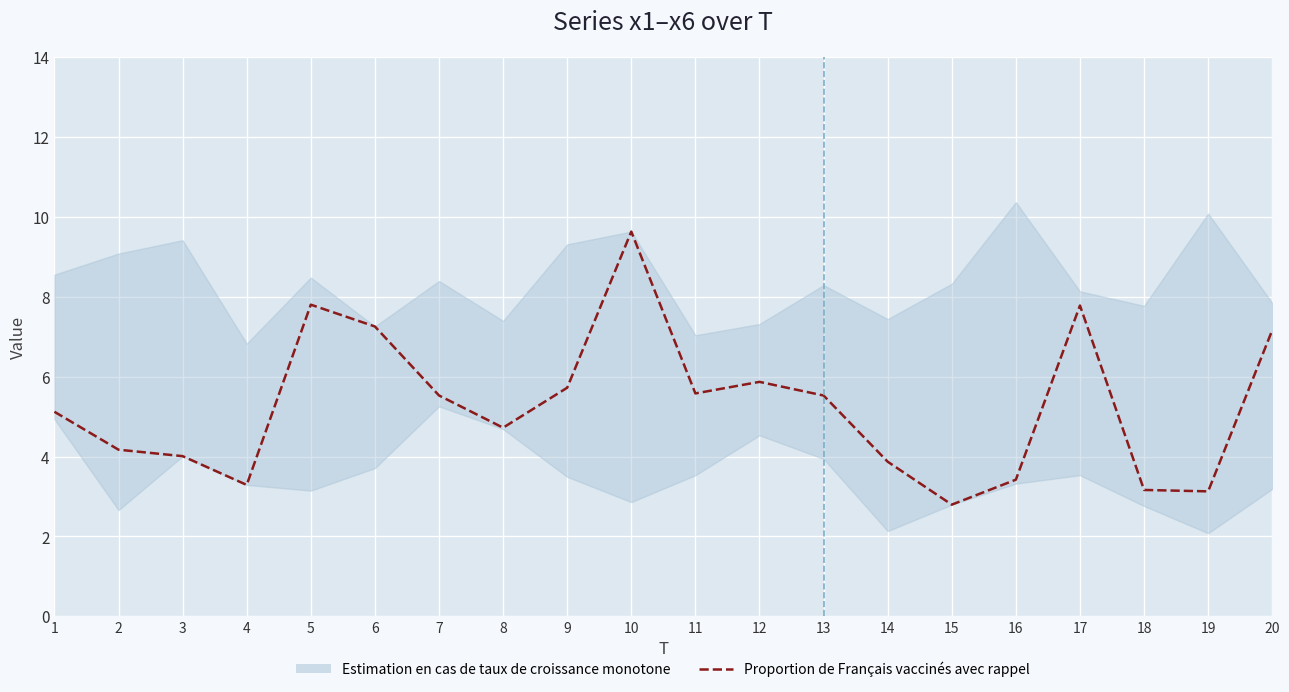

What is the change in value from 11 to 13?

-0.1